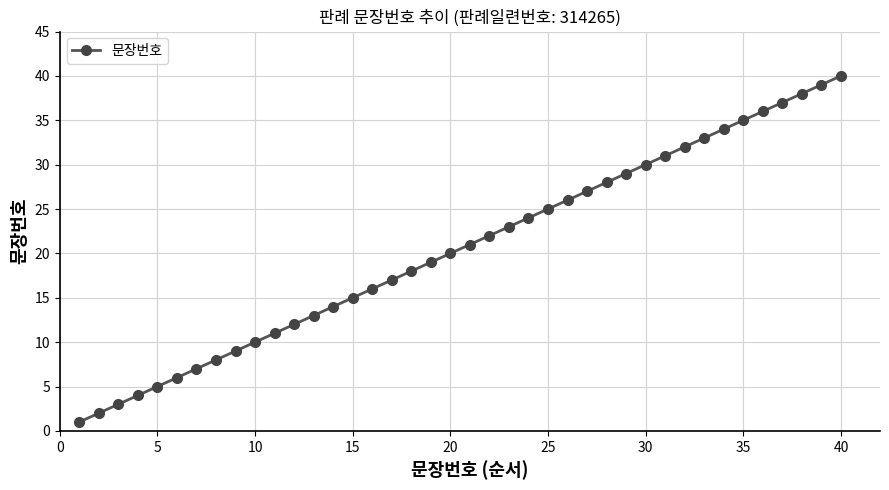

True or false: the data has more than 0 interior local peaks.

False